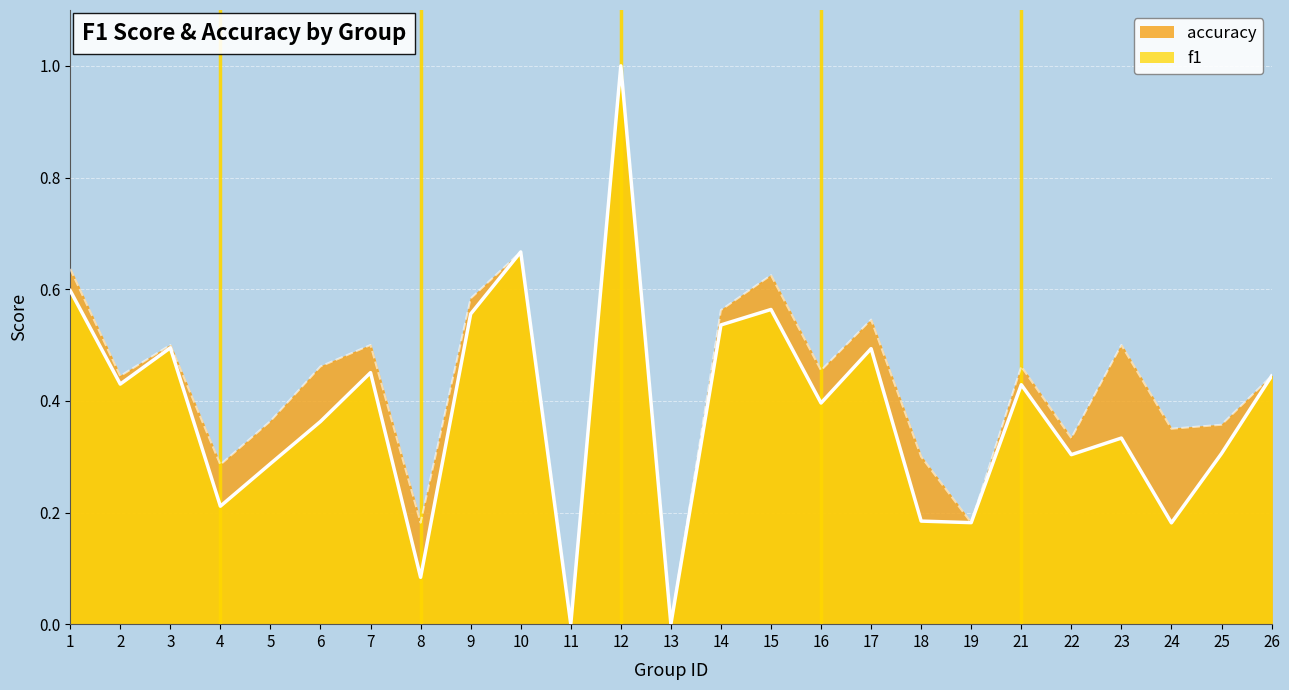

Where is the first local minimum for accuracy?

2